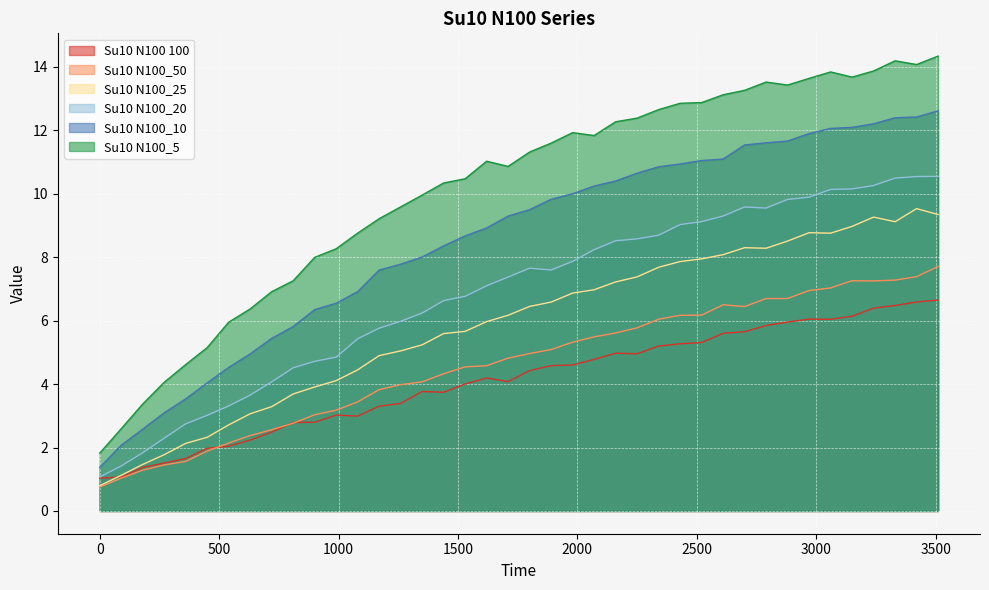

True or false: Su10 N100 100 and Su10 N100_20 intersect in this chart.

False